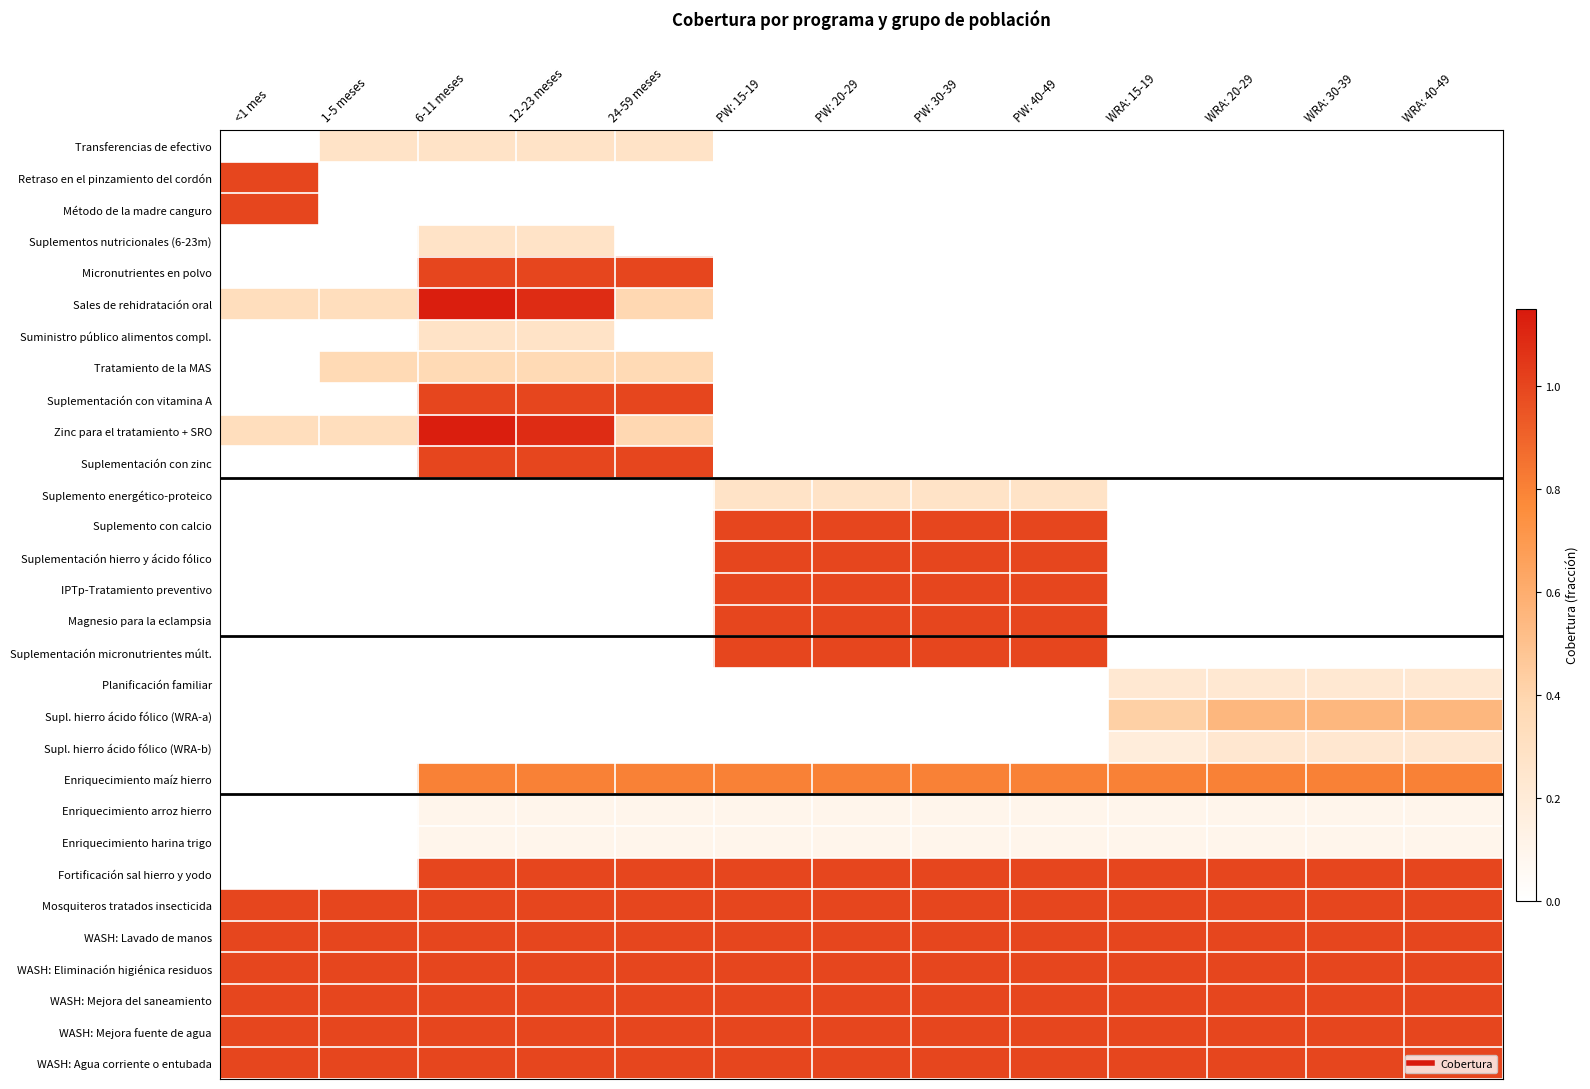

How many categories are shown in the chart?

13